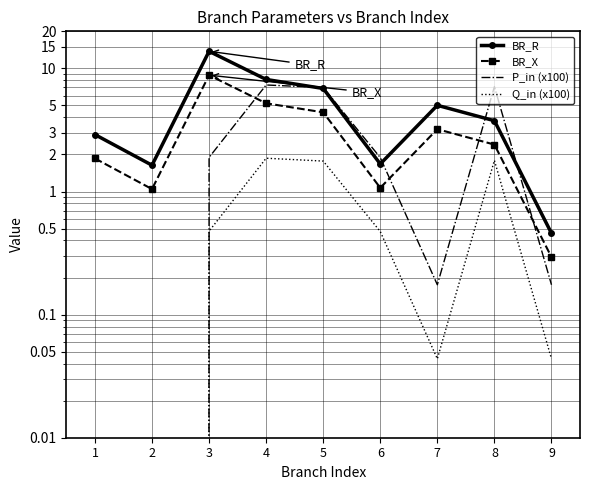

Reading left to right, transcribe all the data shown in this chart.

BR_R: 1=2.9	2=1.6	3=13.8	4=8.1	5=6.9	6=1.7	7=5.0	8=3.8	9=0.5
BR_X: 1=1.9	2=1.0	3=8.8	4=5.2	5=4.4	6=1.1	7=3.2	8=2.4	9=0.3
P_in (x100): 1=-5.0	2=-6.9	3=1.9	4=7.3	5=7.0	6=1.9	7=0.2	8=7.1	9=0.2
Q_in (x100): 1=-1.3	2=-1.7	3=0.5	4=1.9	5=1.8	6=0.5	7=0.0	8=1.8	9=0.0